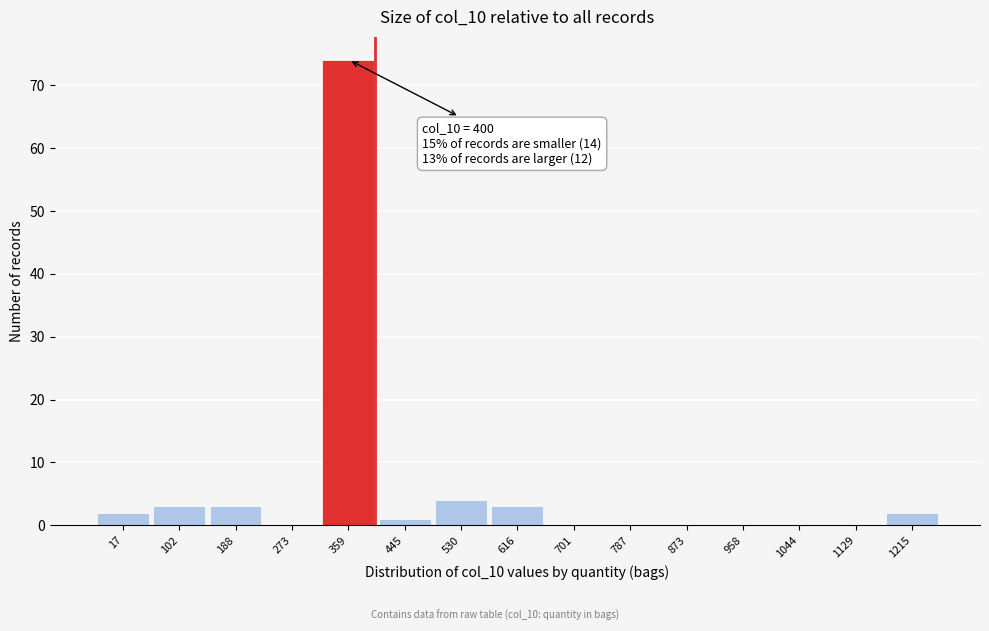

Reading right to left, transcribe all the data shown in this chart.

1215=2	1129=0	1044=0	958=0	873=0	787=0	701=0	616=3	530=4	445=1	359=74	273=0	188=3	102=3	17=2